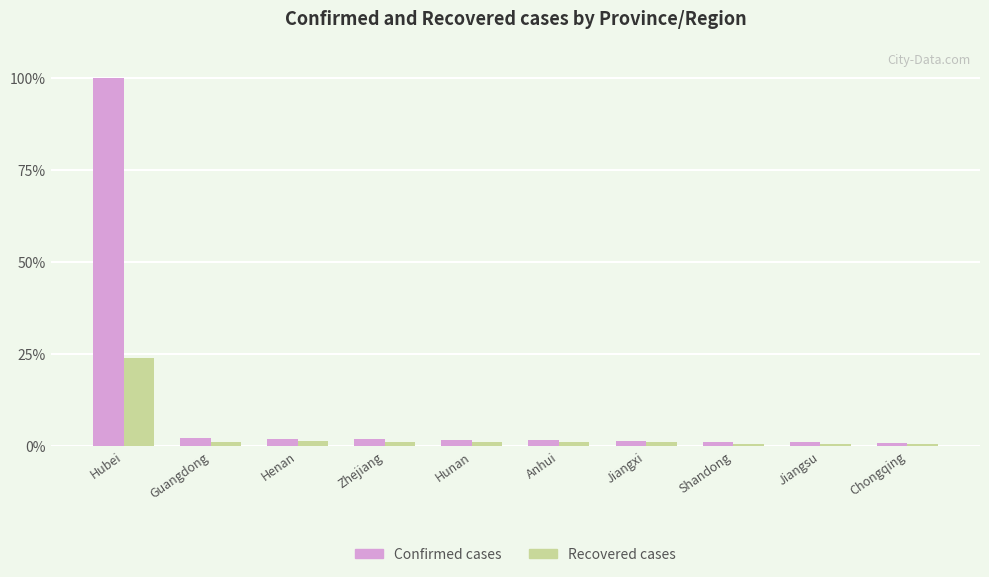

Are the bars horizontal?

No